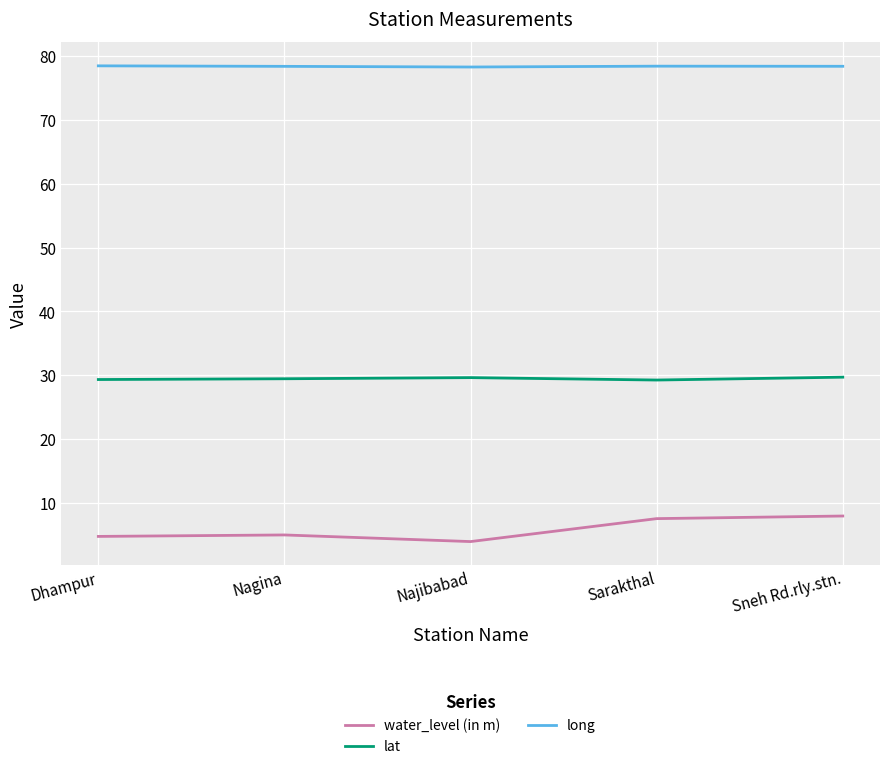

What is the spread (max minus min) of values at Najibabad?

74.4